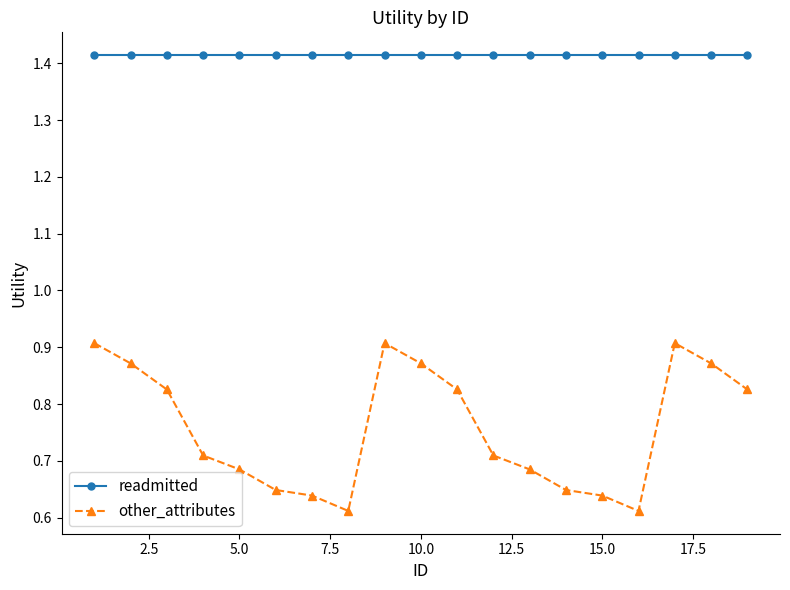

Rank the series by their maximum value, from highest to lowest.

readmitted, other_attributes